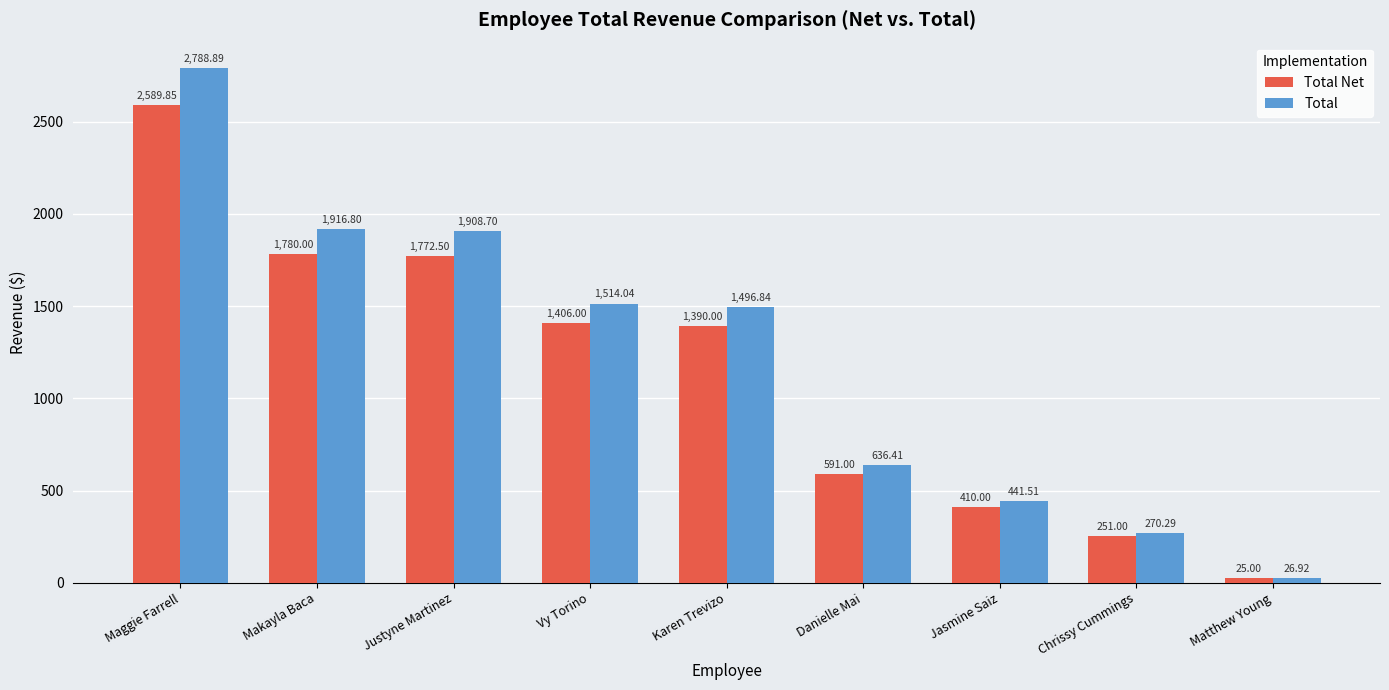

Rank the series by their maximum value, from lowest to highest.

Total Net, Total